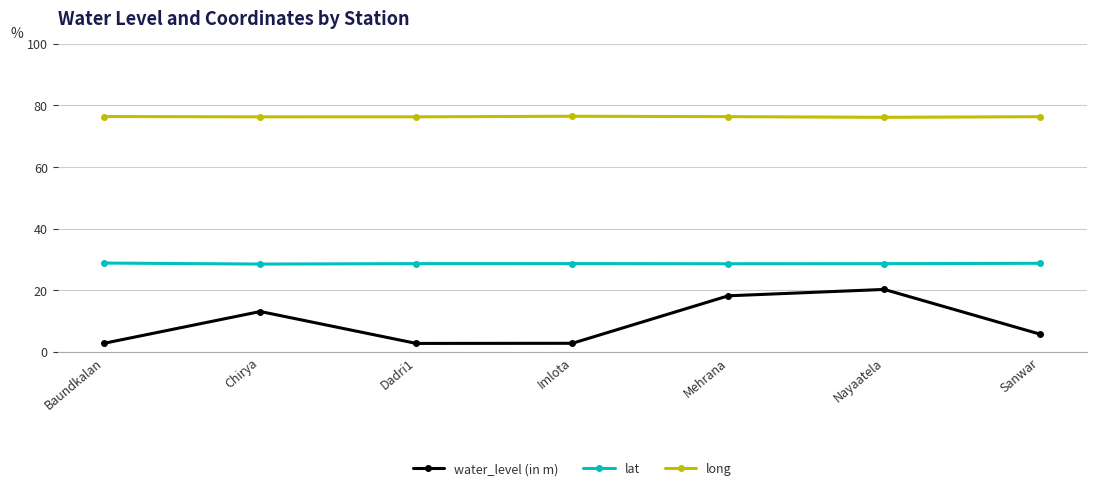

What is the label of the 3rd point from the left?

Dadri1